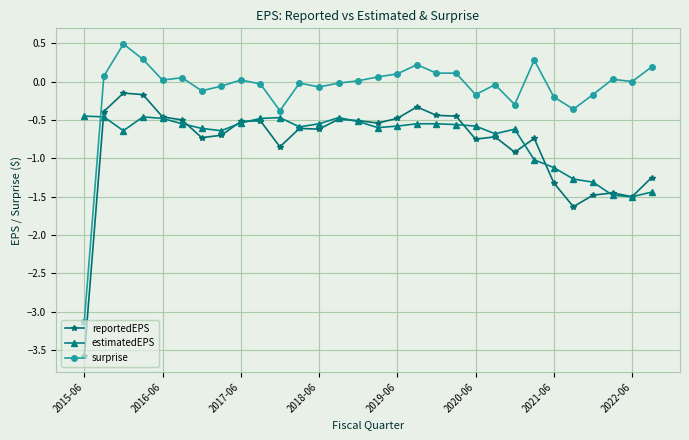

True or false: estimatedEPS and surprise cross at least once.

True